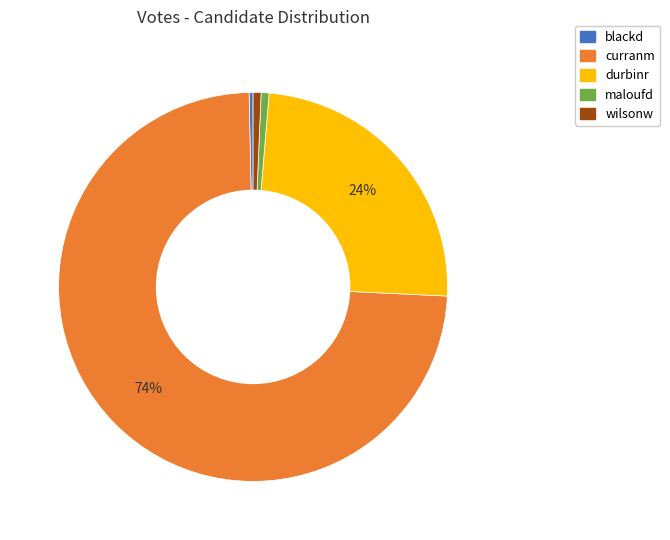

Is there a majority slice in this chart?

Yes